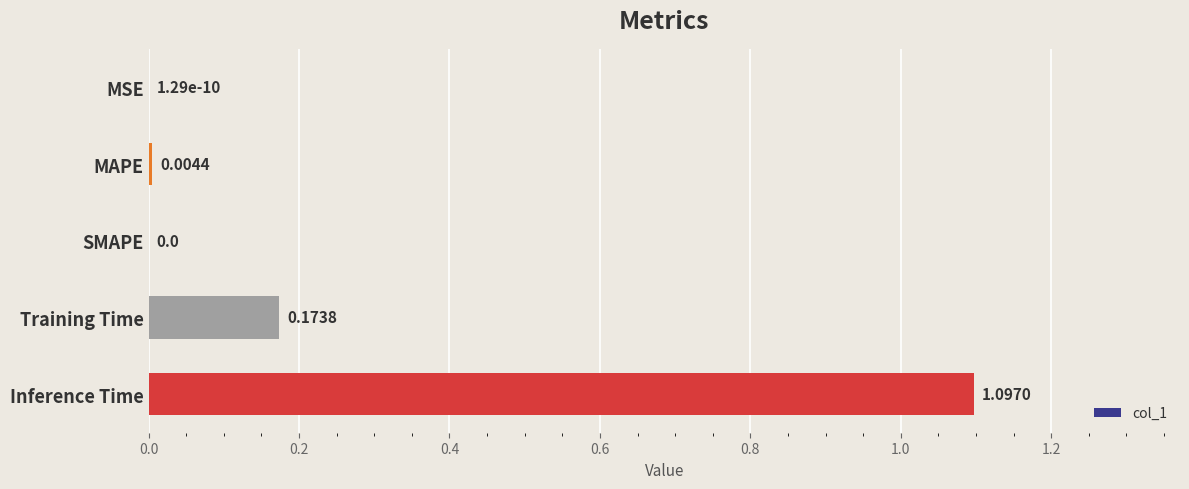

What is the sum of all values?

1.3